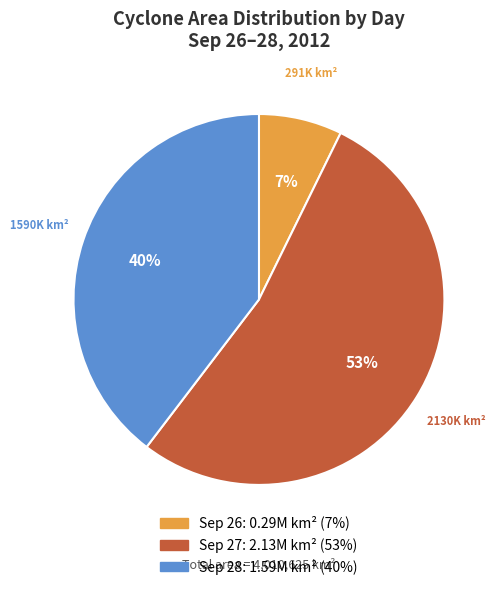

Is there any slice that represents more than half of the pie?

Yes